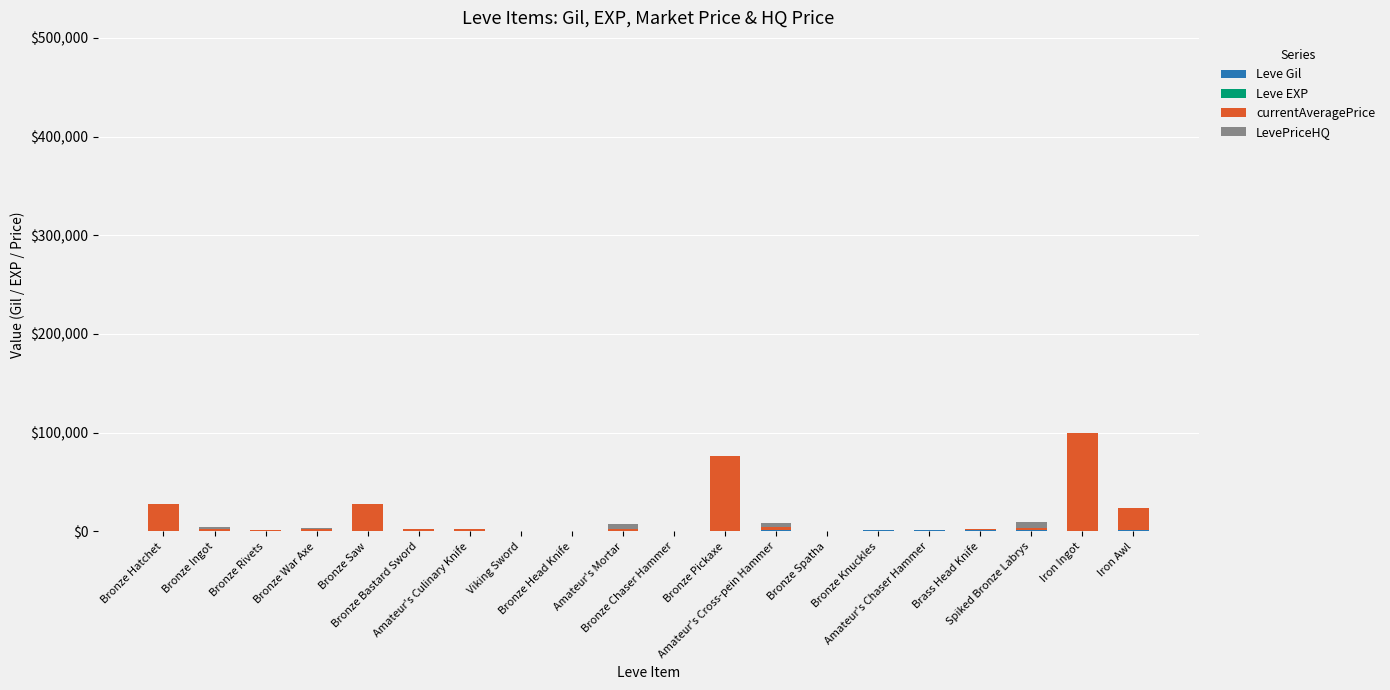

The value of LevePriceHQ at Viking Sword is 0. True or false?

True